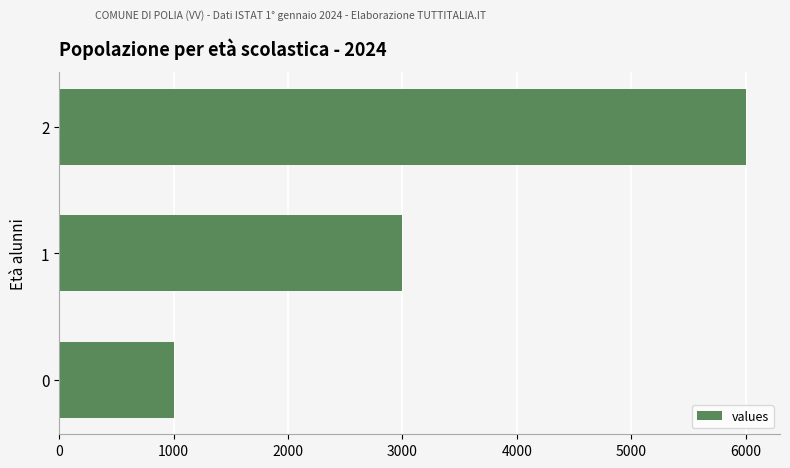

How many values are between 1000 and 6000?

3